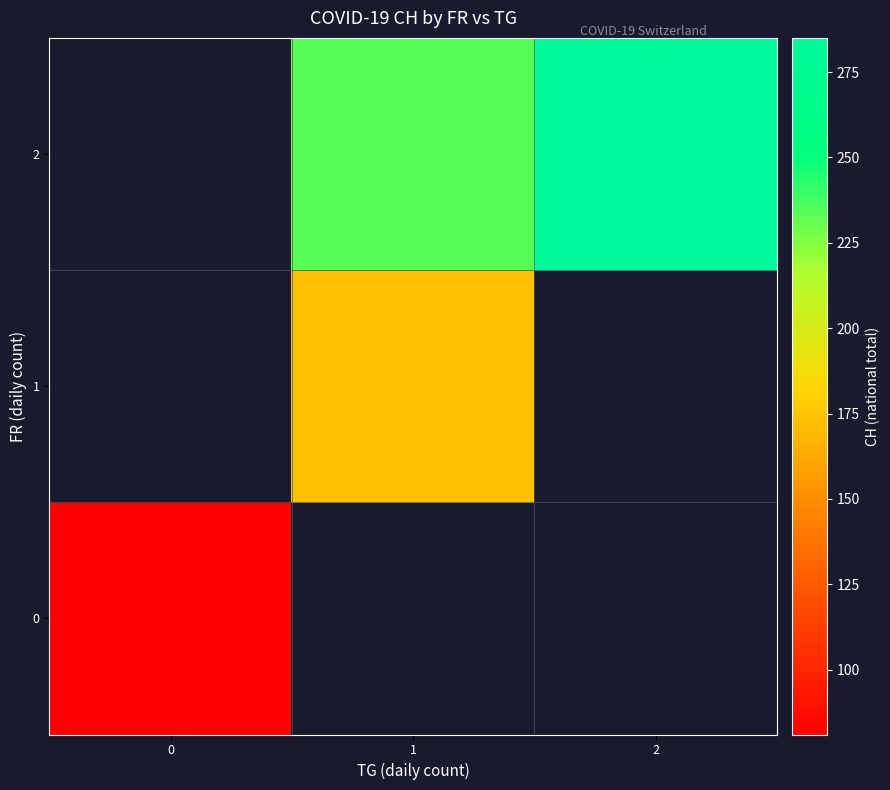

Between 0 and 2, which is larger?

2